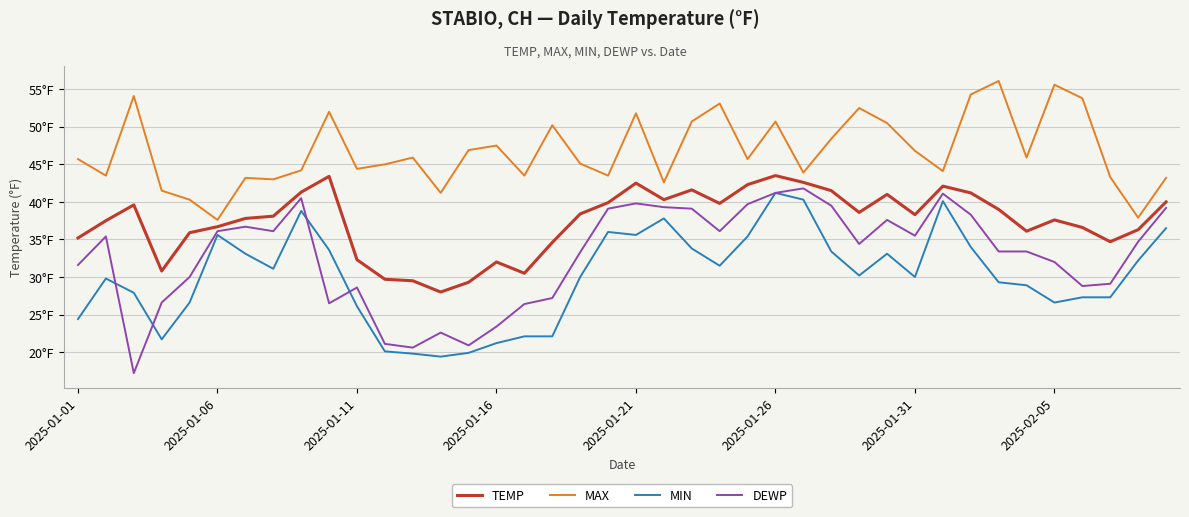

List the series in order of their overall mean, highest first.

MAX, TEMP, DEWP, MIN